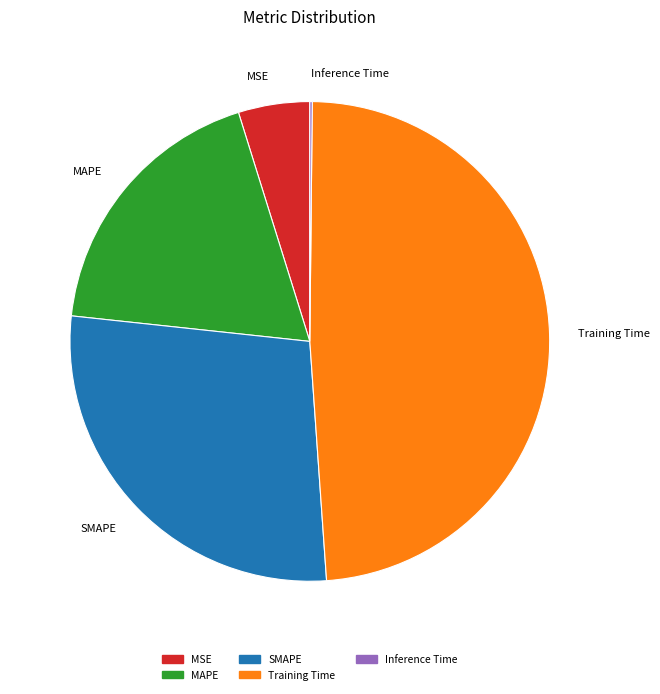

Approximately how many times larger is the value at MSE compared to SMAPE?

0.2